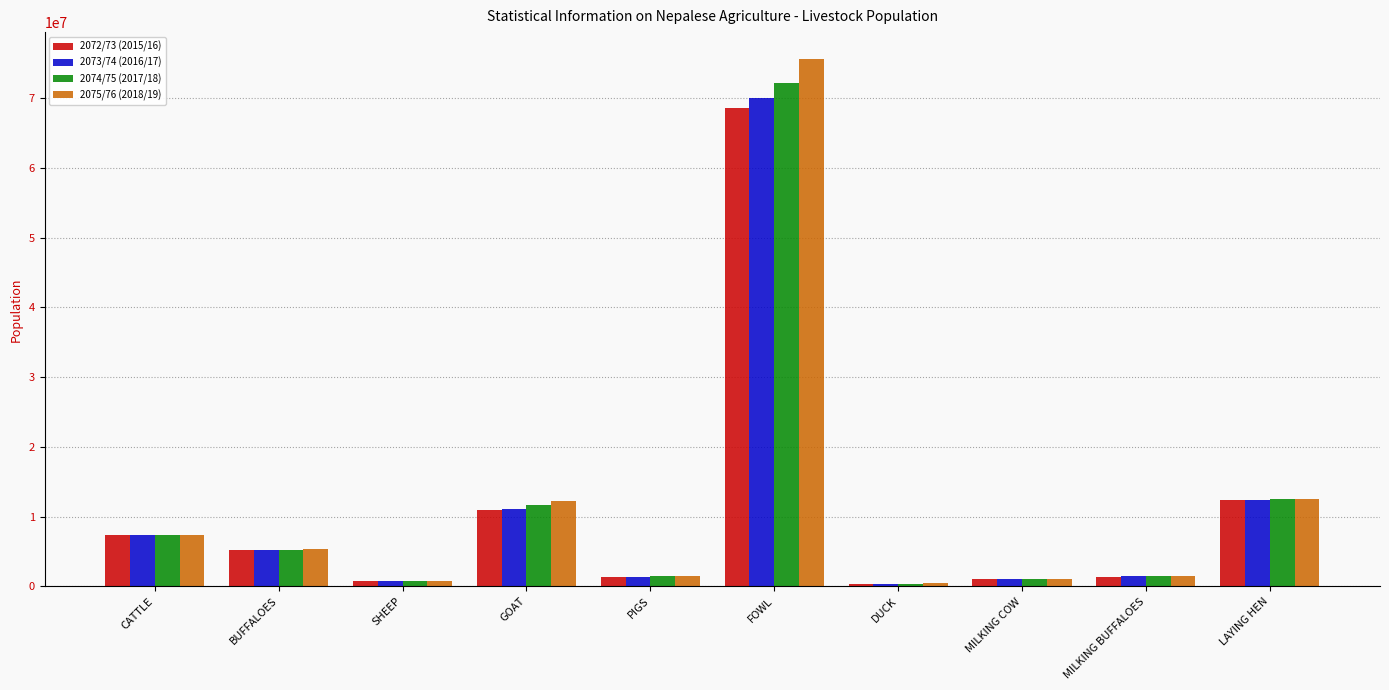

Is the value of 2072/73 (2015/16) at LAYING HEN greater than the value of 2073/74 (2016/17) at BUFFALOES?

Yes